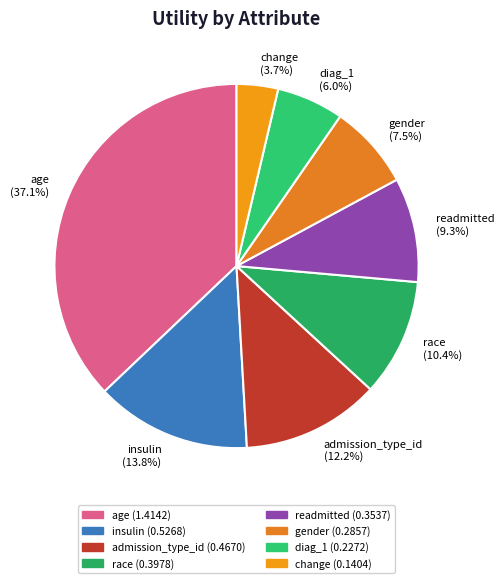

What percentage is the insulin slice, to the nearest percent?

14%